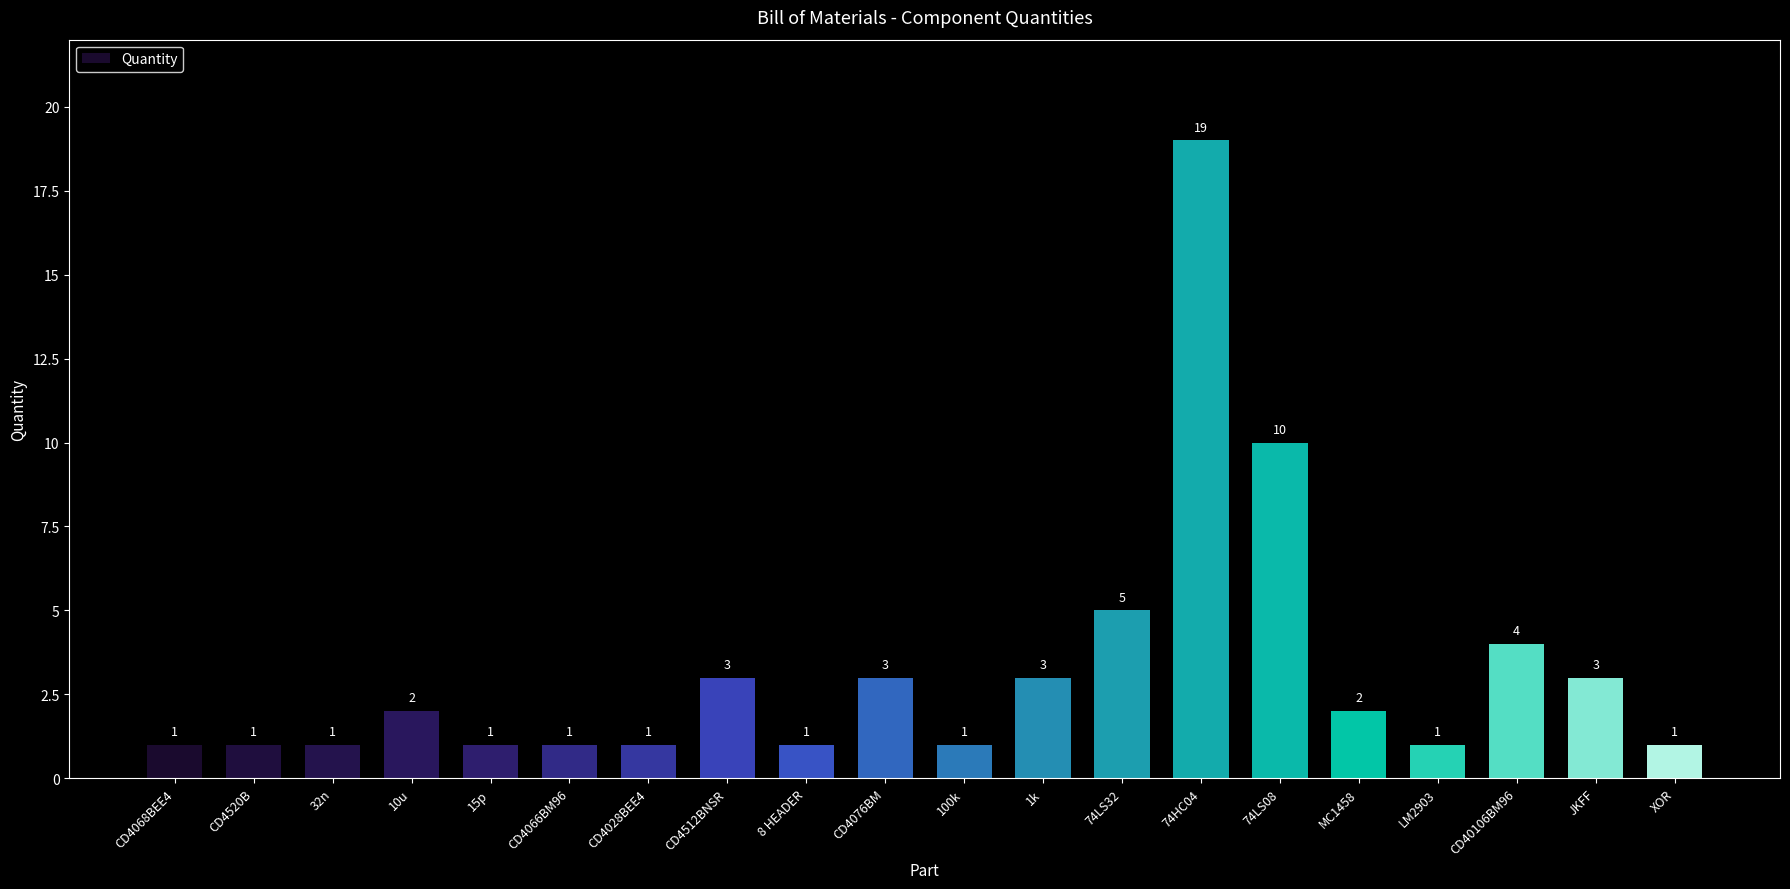

What is the average value?

3